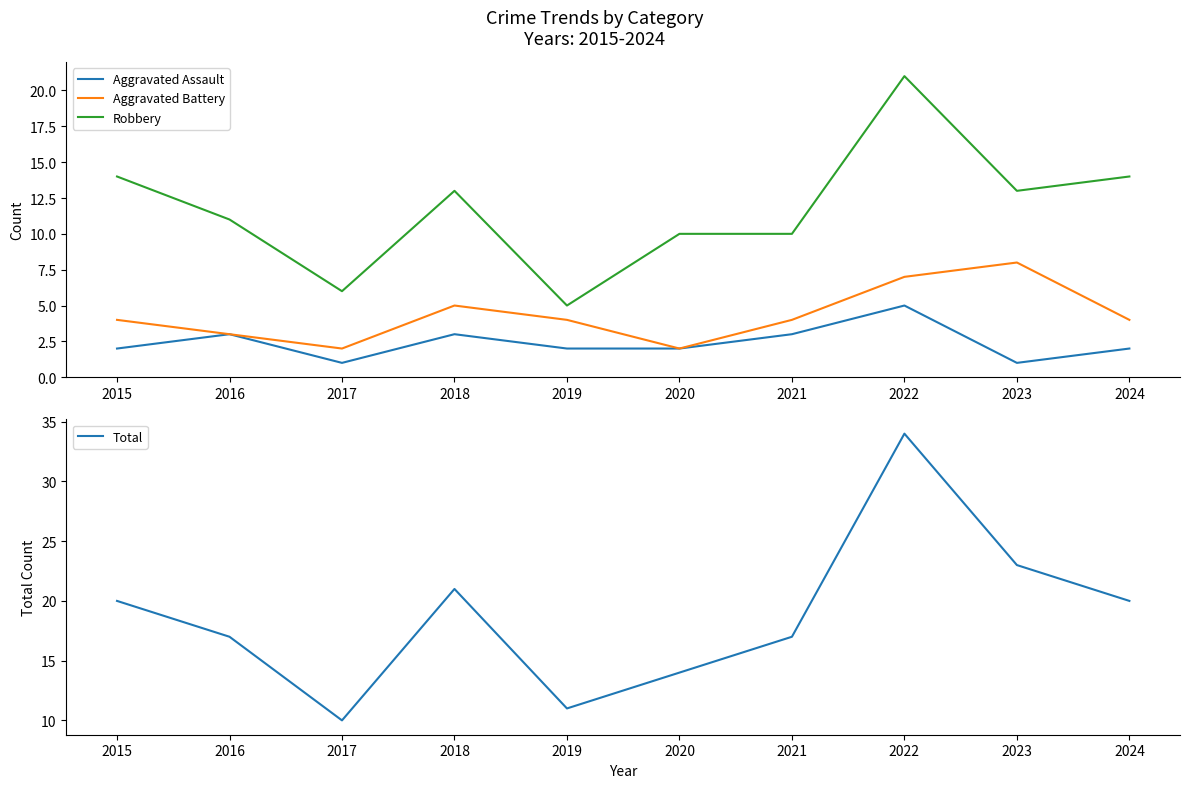

Is the value of Aggravated Assault at 2019 greater than the value of Total at 2019?

No